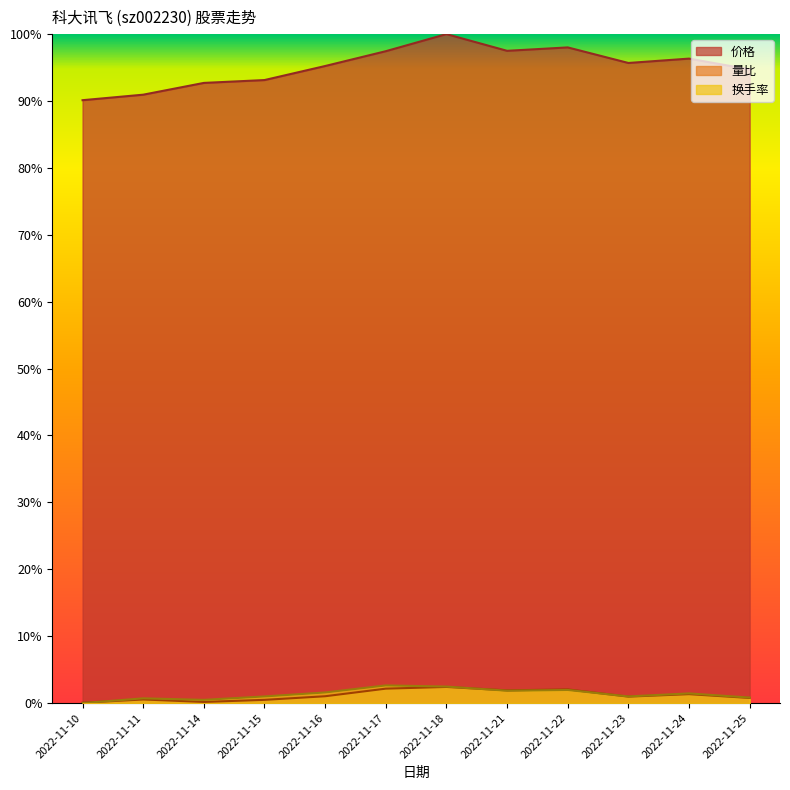

At which label does 换手率 reach its peak?

2022-11-17